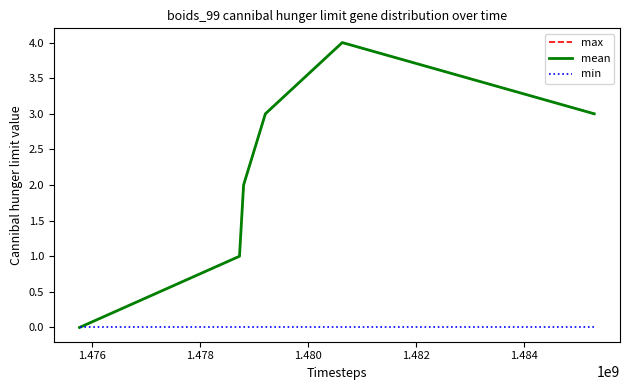

List the series in order of their peak value, highest first.

max, mean, min